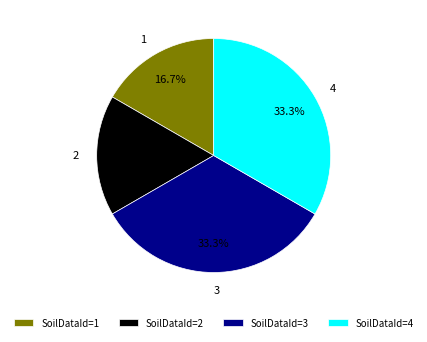

Approximately how many times larger is the value at 4 compared to 2?

2.0